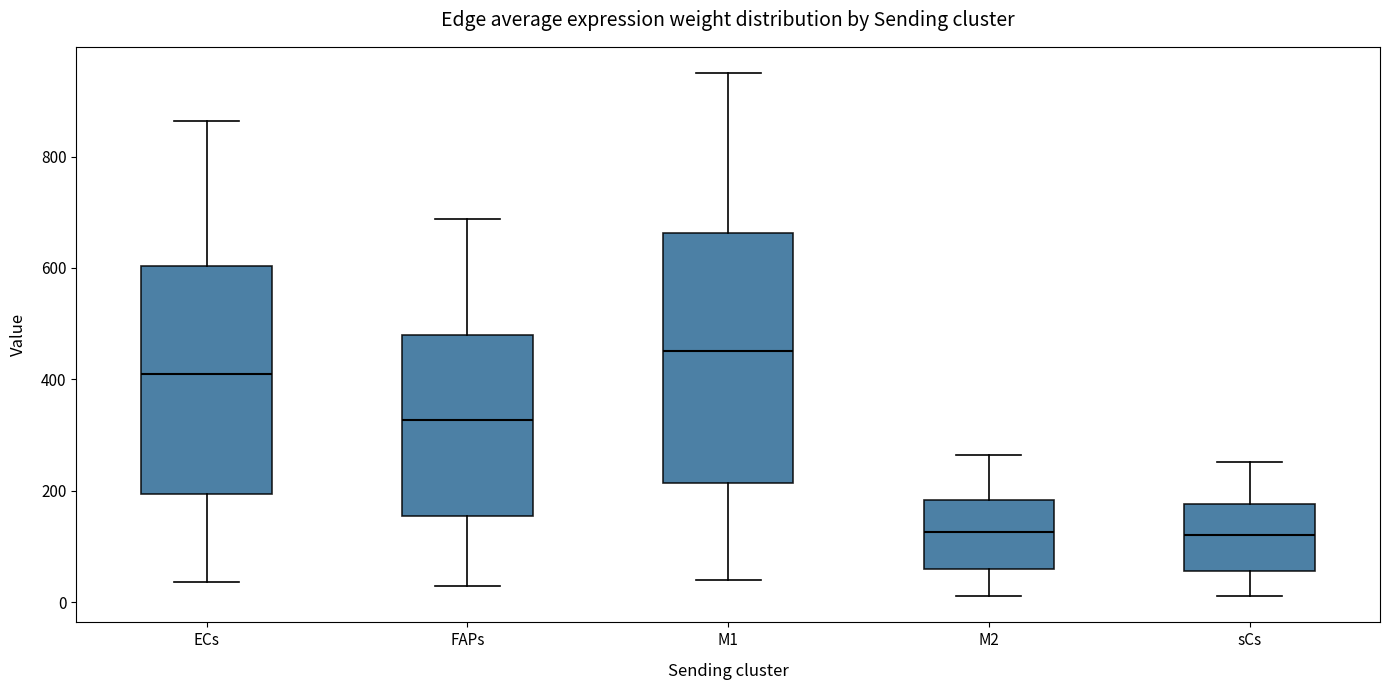

Where does the lower whisker of the box for M2 end on the y-axis? The values are not printed on the chart, so give them approximately, as read against the axis.

20